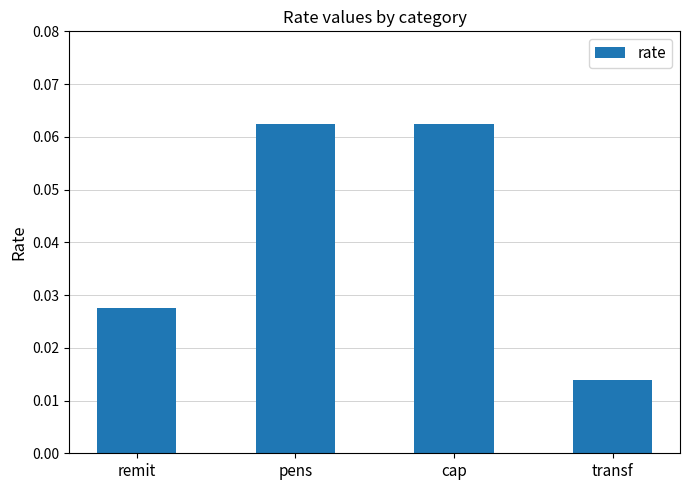

Which has a higher value, pens or remit?

pens